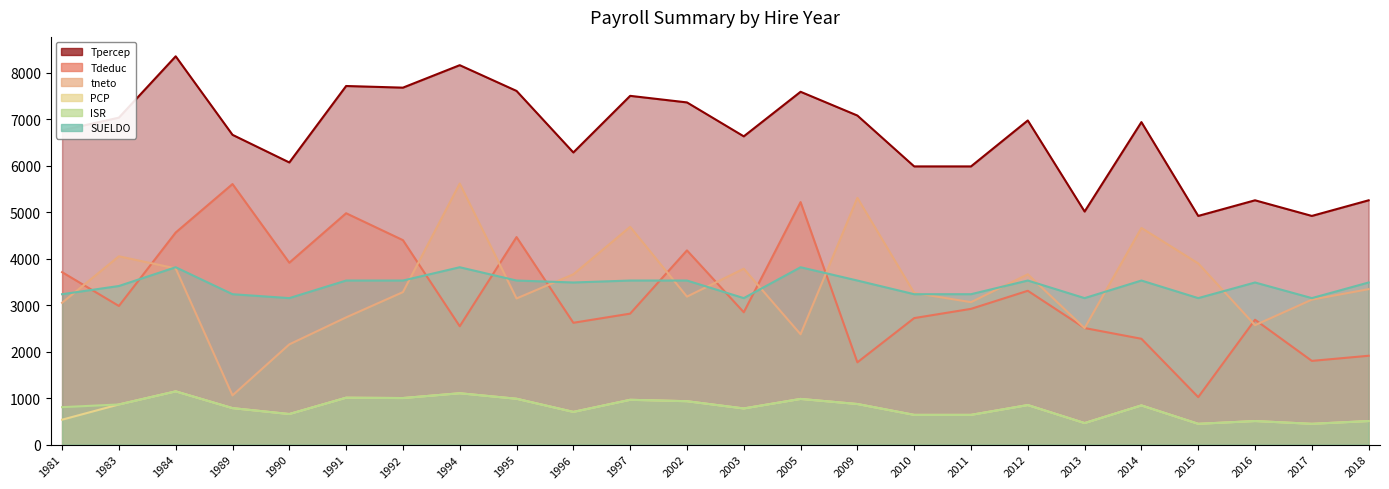

Where does the tneto series first go above 3279?

1983